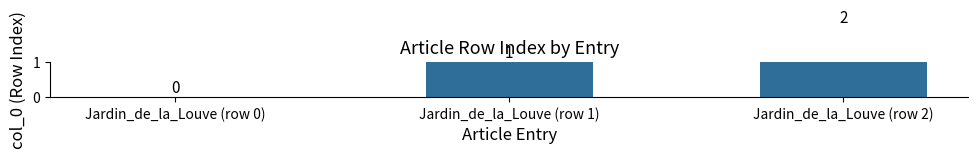

What is the sum of the values at Jardin_de_la_Louve (row 1) and Jardin_de_la_Louve (row 0)?

1